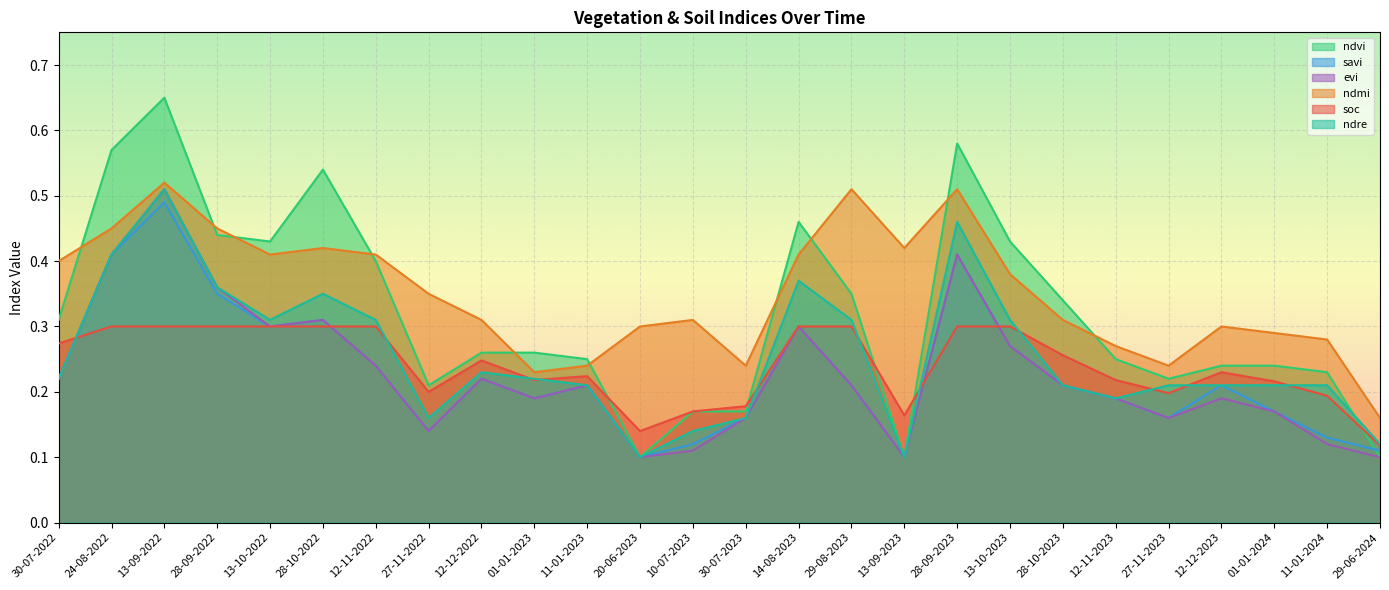

What is the spread (max minus min) of values at 13-09-2023?

0.3